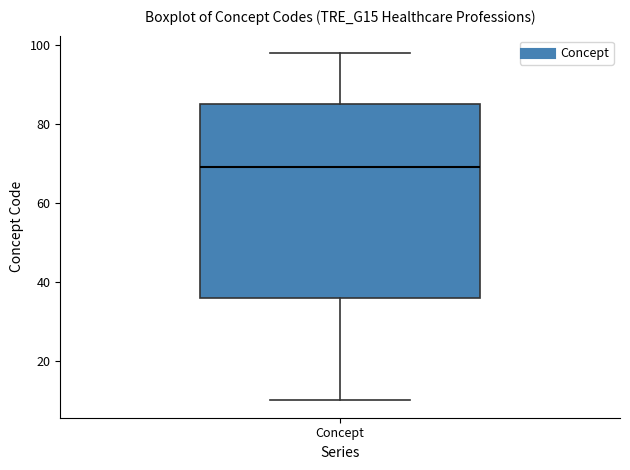

Transcribe this box plot: give where the median line is, the range the box spans, and where the two whiskers end, as read against the y-axis. The values are not printed on the chart, so give them approximately, as read against the axis.

median 70, box 36 to 86, whiskers 10 to 98